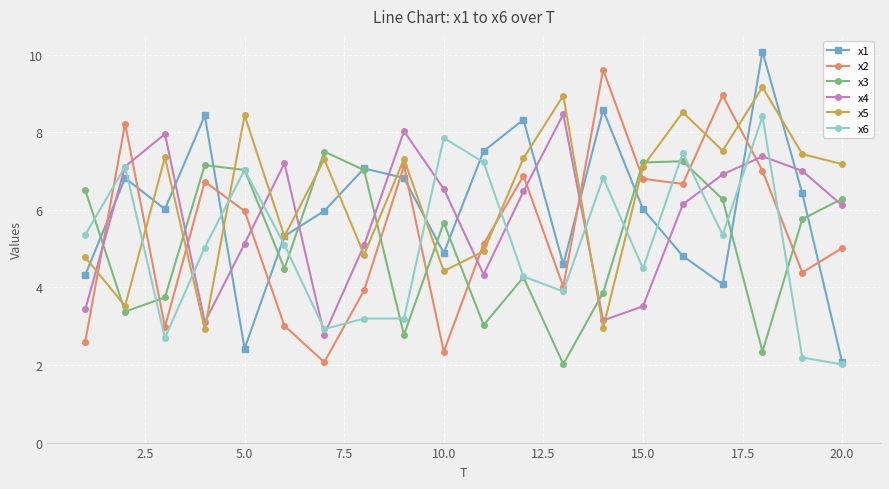

What are all the series names shown in the legend?

x1, x2, x3, x4, x5, x6